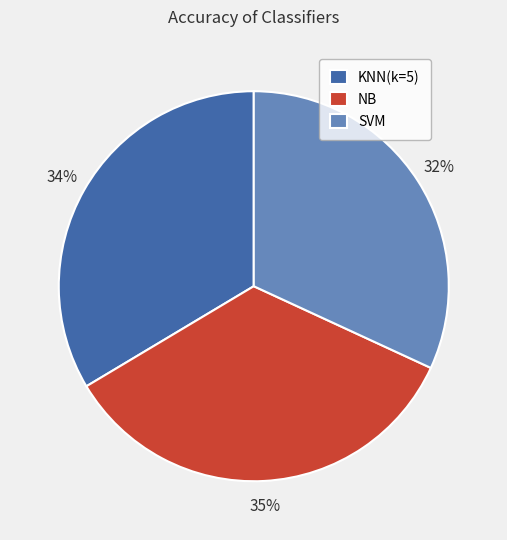

To the nearest percent, what is the difference between the NB and SVM slice percentages?

3%